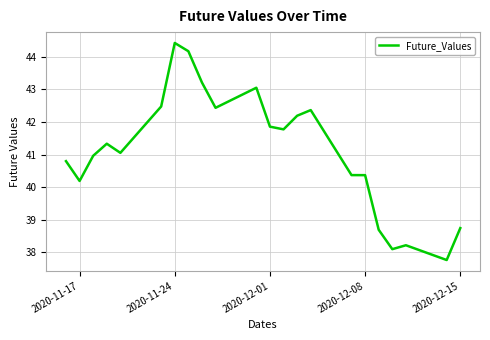

What is the minimum value shown in the chart?

37.8